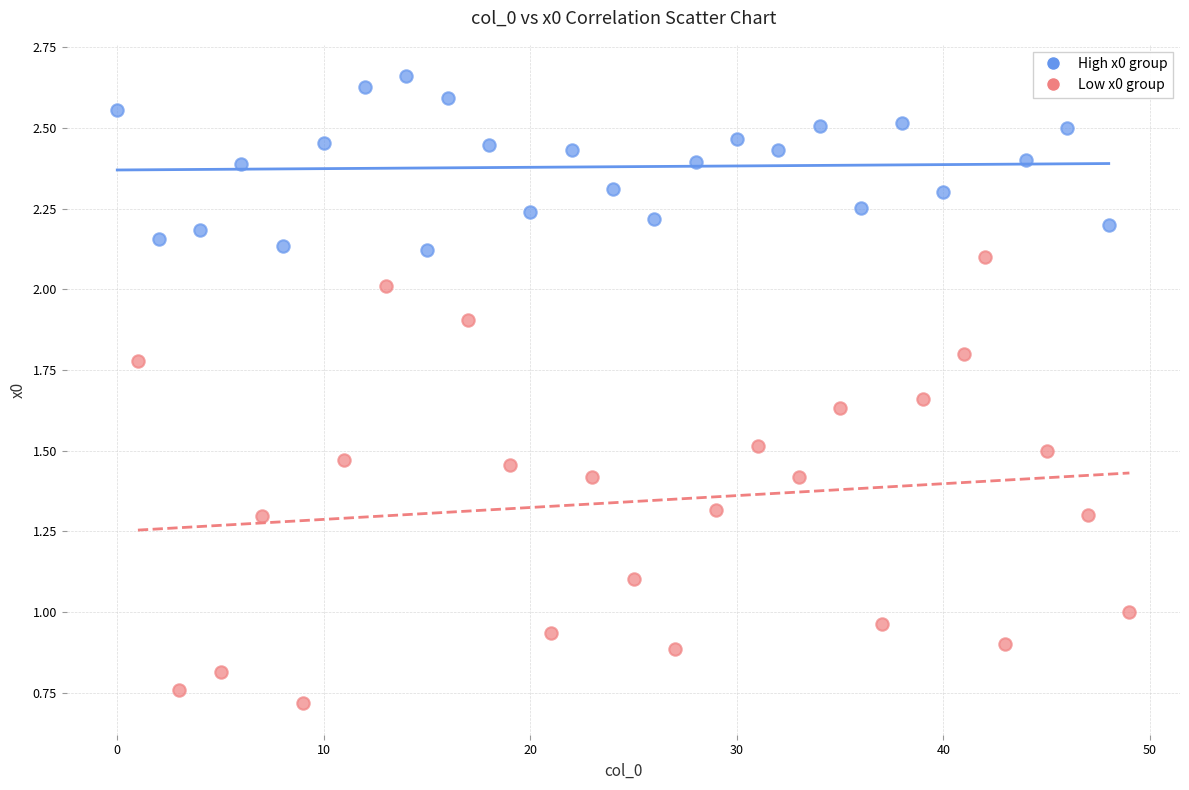

What are all the series names shown in the legend?

High x0 group, Low x0 group